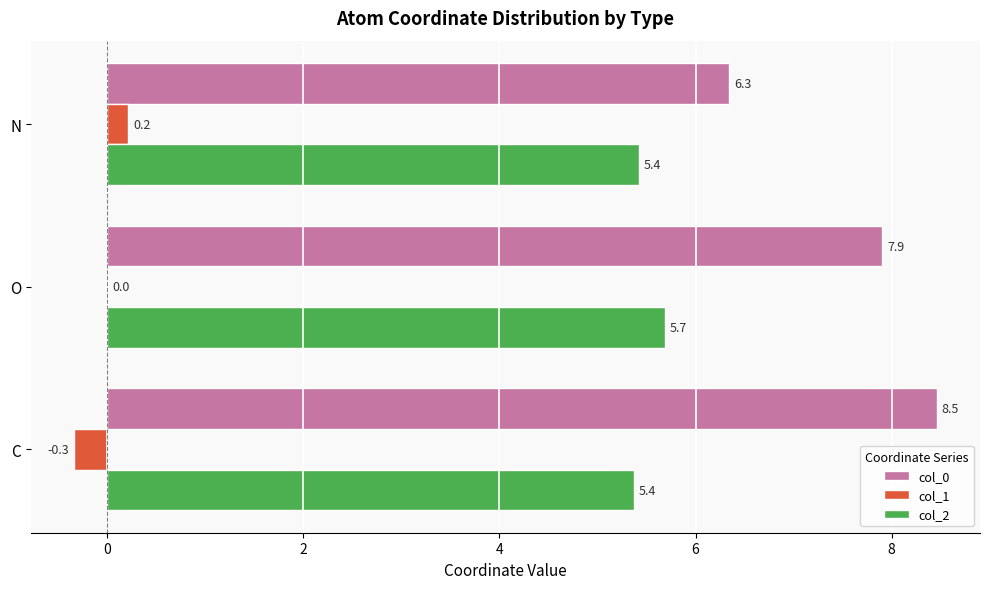

Is it true that col_2 equals 5.7 at O?

True